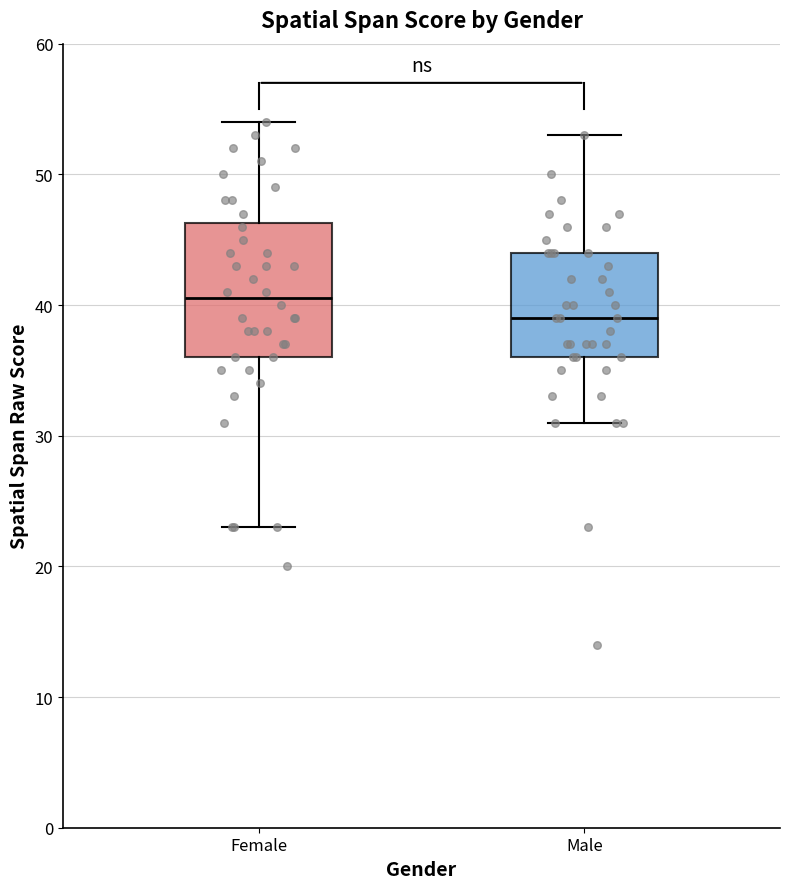

Reading left to right, read every box against the y-axis: the position of its median line, the range the box covers, and the ends of its whiskers. The values are not printed on the chart, so give them approximately, as read against the axis.

Female: median 41, box 36 to 46, whiskers 23 to 54
Male: median 39, box 36 to 44, whiskers 31 to 53